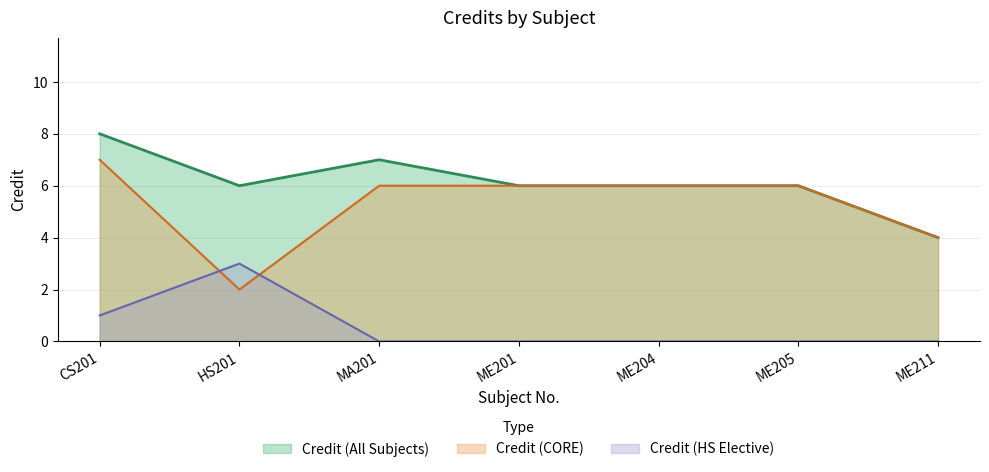

The chart shows a value of 11 at ME204. True or false?

False